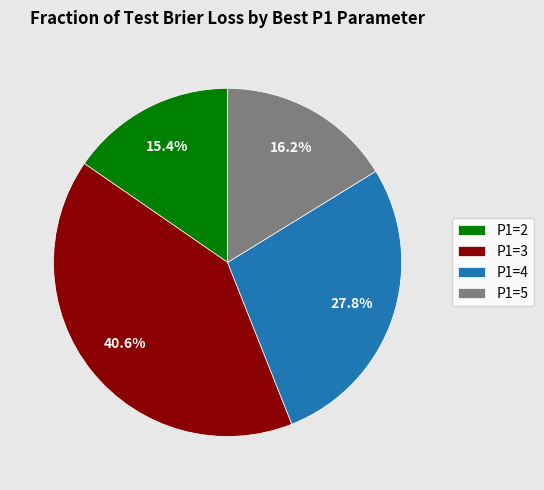

To the nearest percent, what is the average slice percentage?

25%